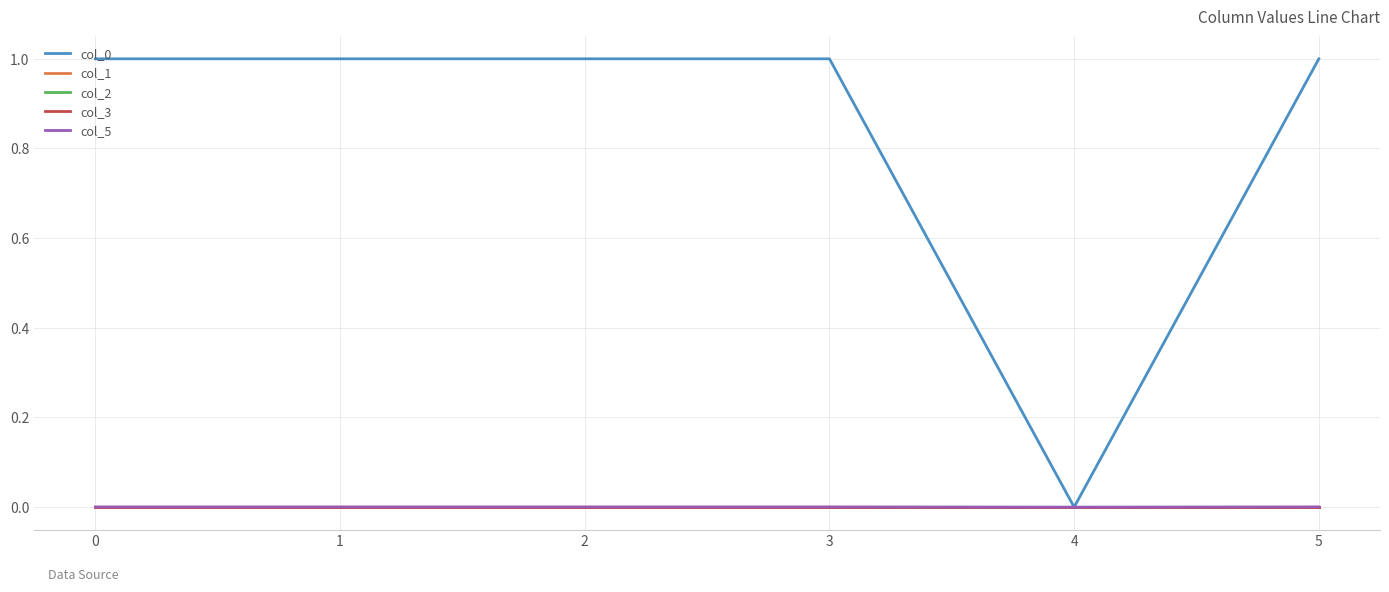

Does the chart display data point markers on the line(s)?

No